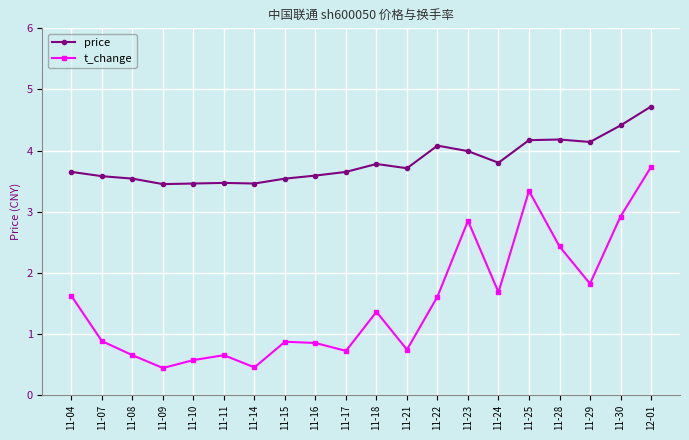

True or false: t_change and price intersect in this chart.

False